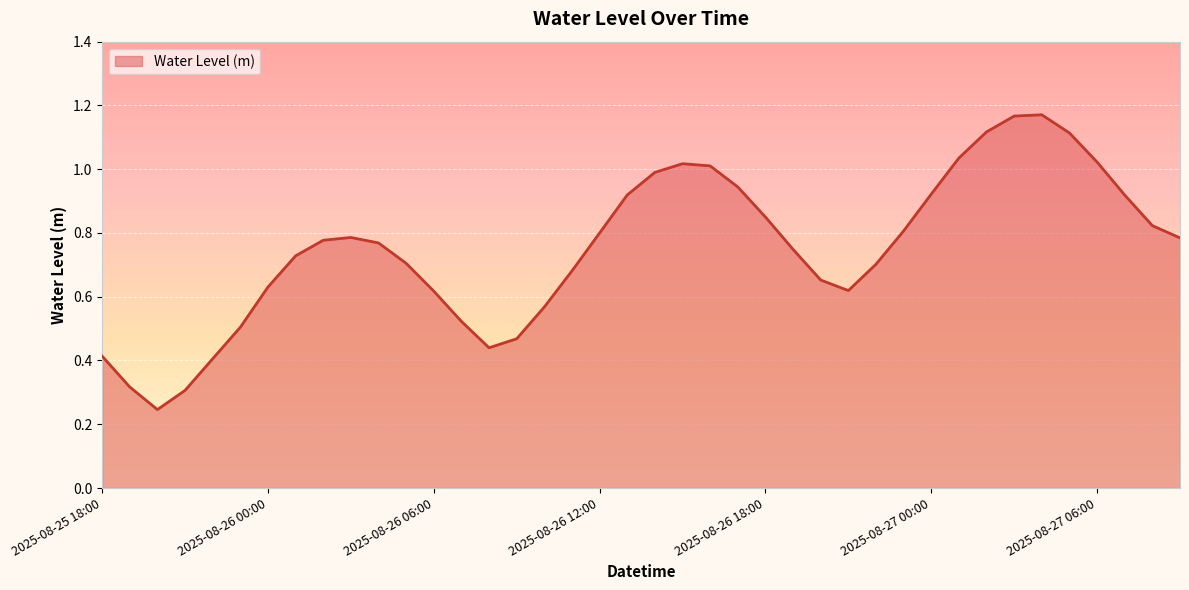

How many interior local valleys (lower than both neighbors) does the data have?

3